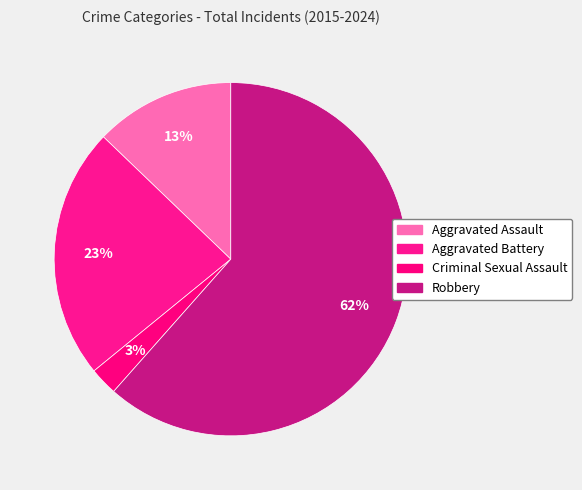

True or false: Criminal Sexual Assault accounts for 1% of the total.

False